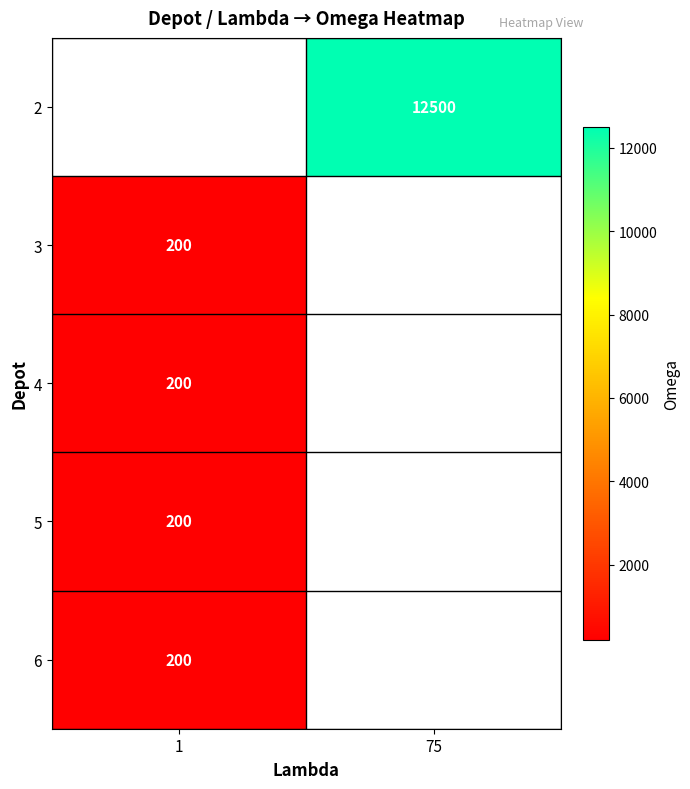

The 6 series shows 47.9 at 1. True or false?

False